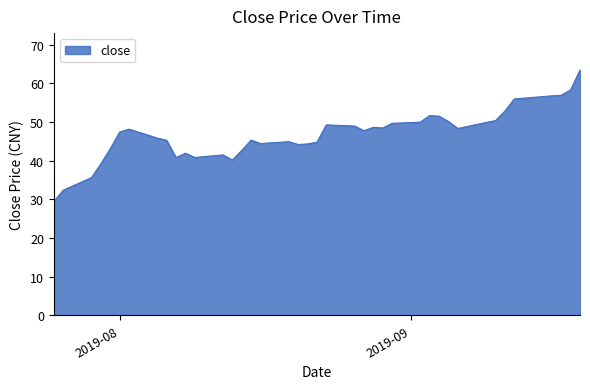

Does the chart display data point markers on the line(s)?

No